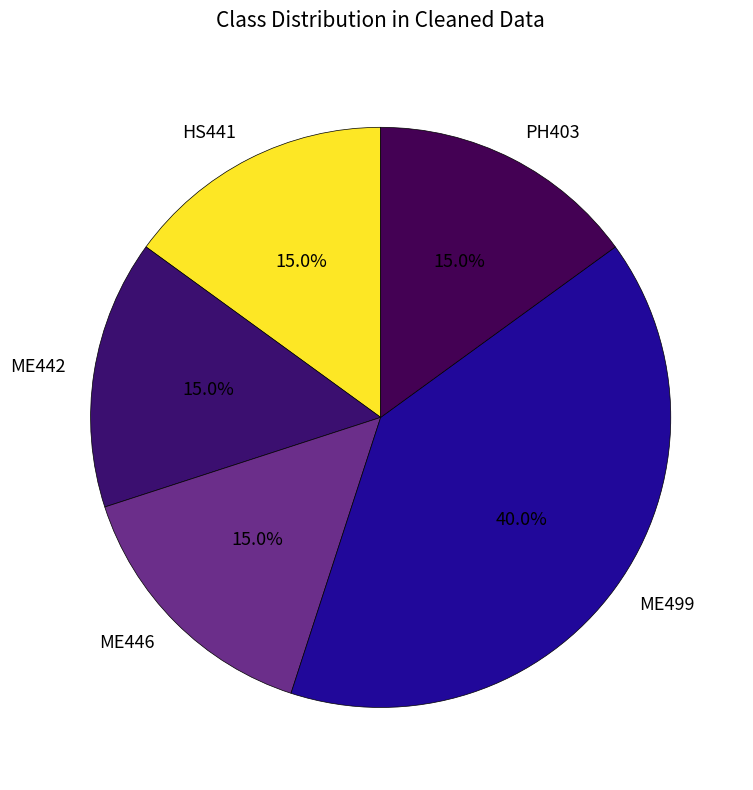

Which category has the biggest portion of the pie?

ME499